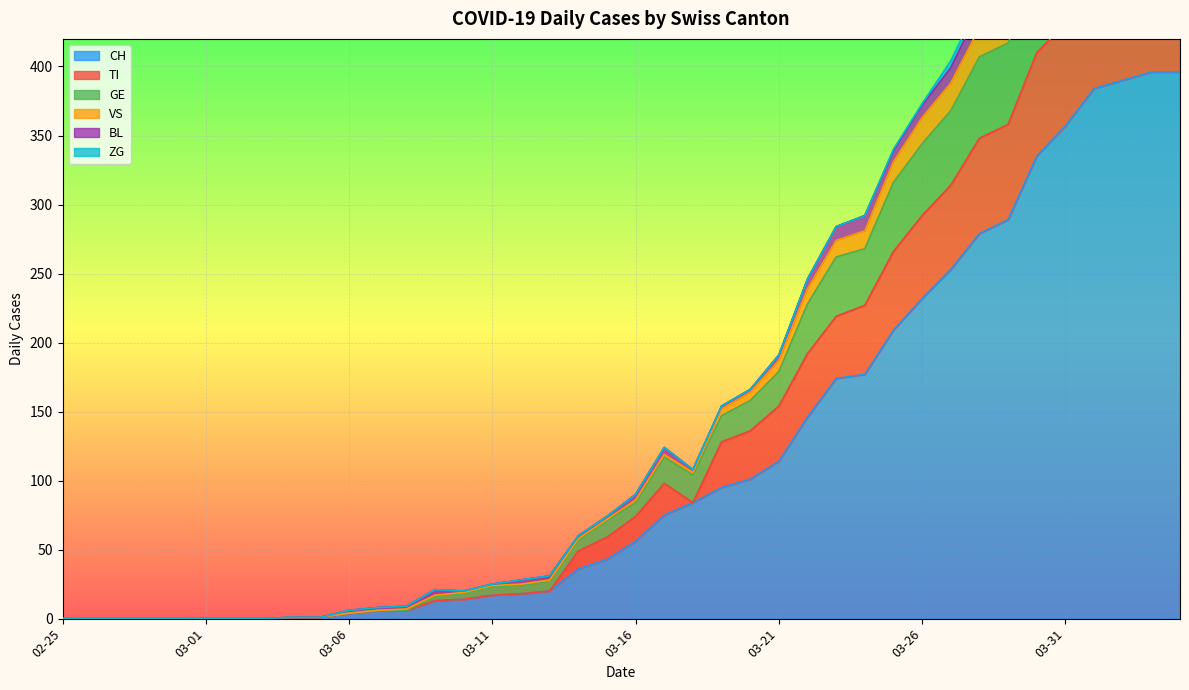

What is the maximum value for CH?

396